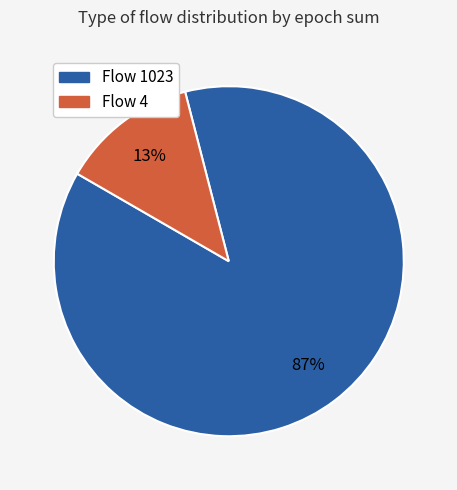

To the nearest percent, what is the average slice percentage?

50%